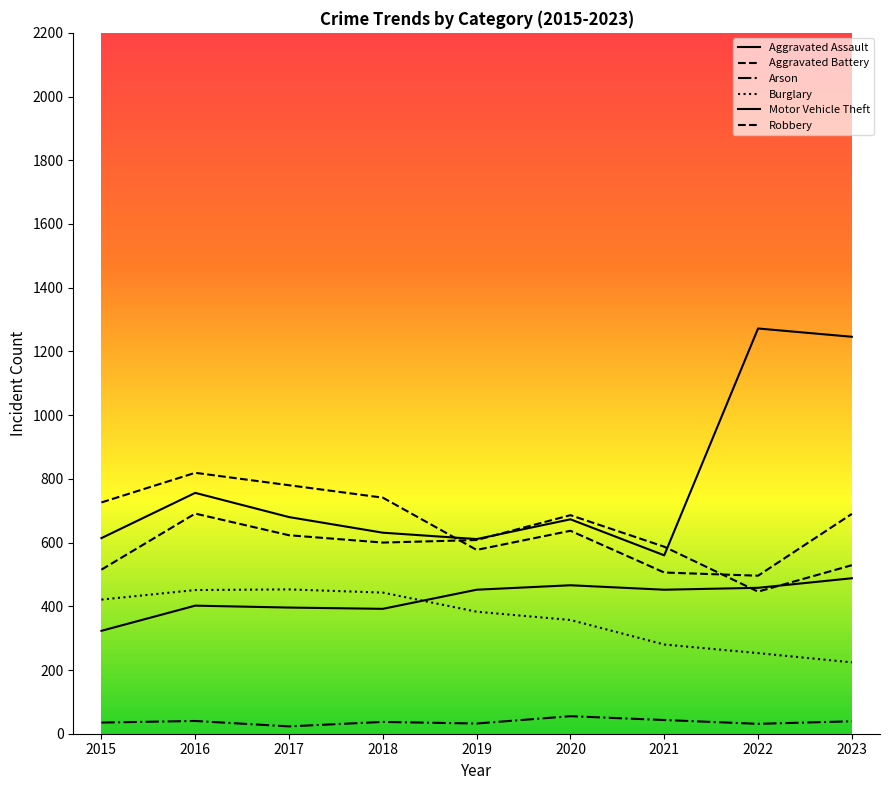

Does the chart have visible grid lines?

No